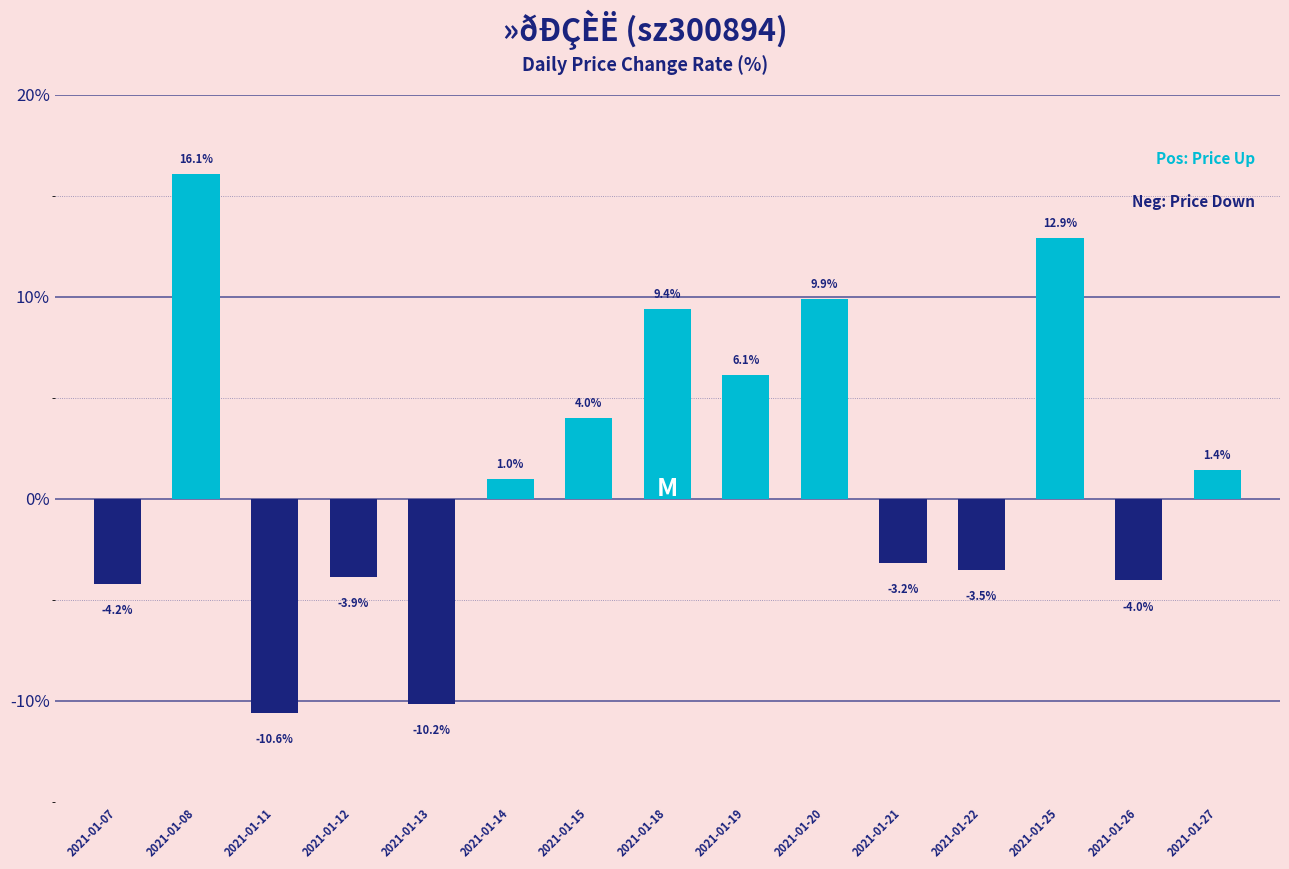

How many bars are there in total?

15